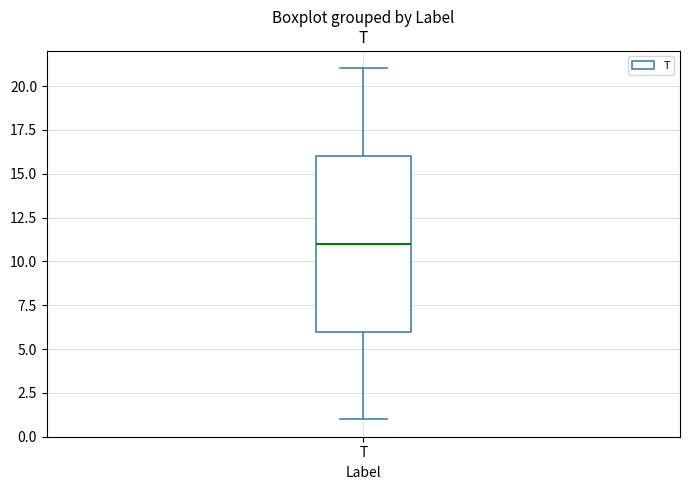

Transcribe this box plot: give where the median line is, the range the box spans, and where the two whiskers end, as read against the y-axis. The values are not printed on the chart, so give them approximately, as read against the axis.

median 11, box 6 to 16, whiskers 1 to 21